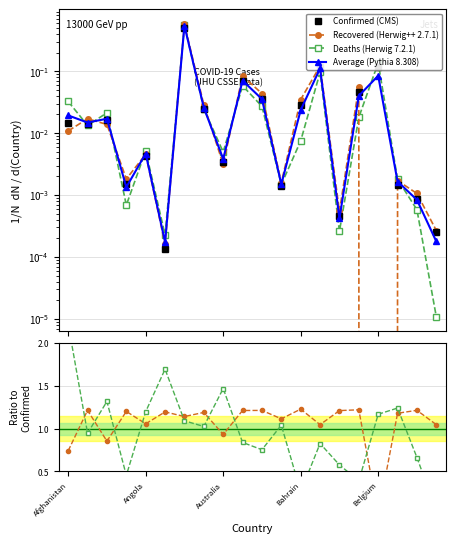

Does the chart have visible grid lines?

Yes